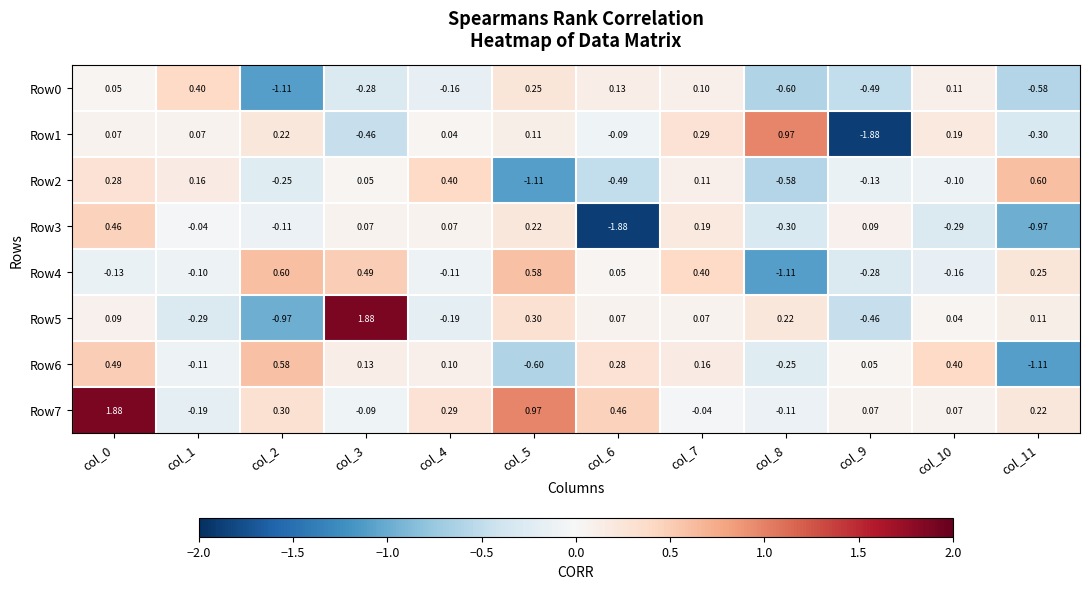

What is the total value across all series at col_9?

-3.0